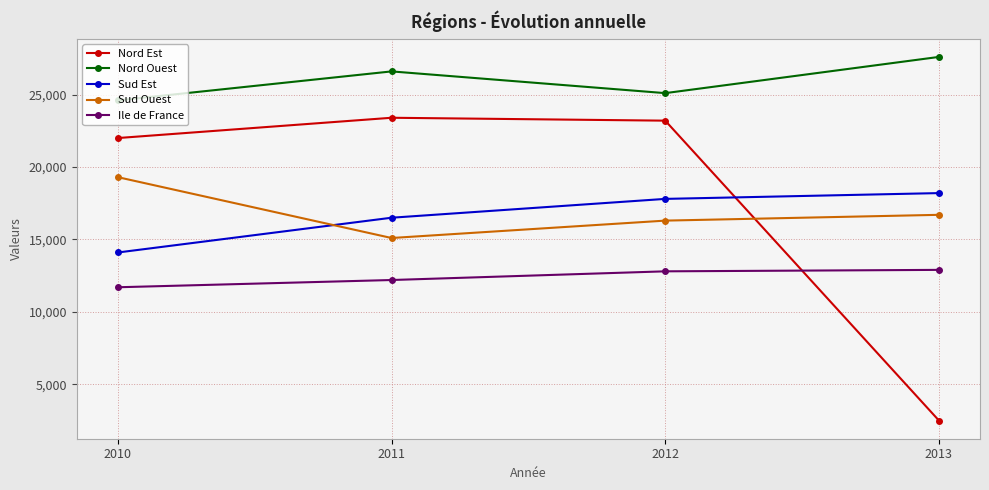

The value of Sud Est at 2013 is 18200. True or false?

True